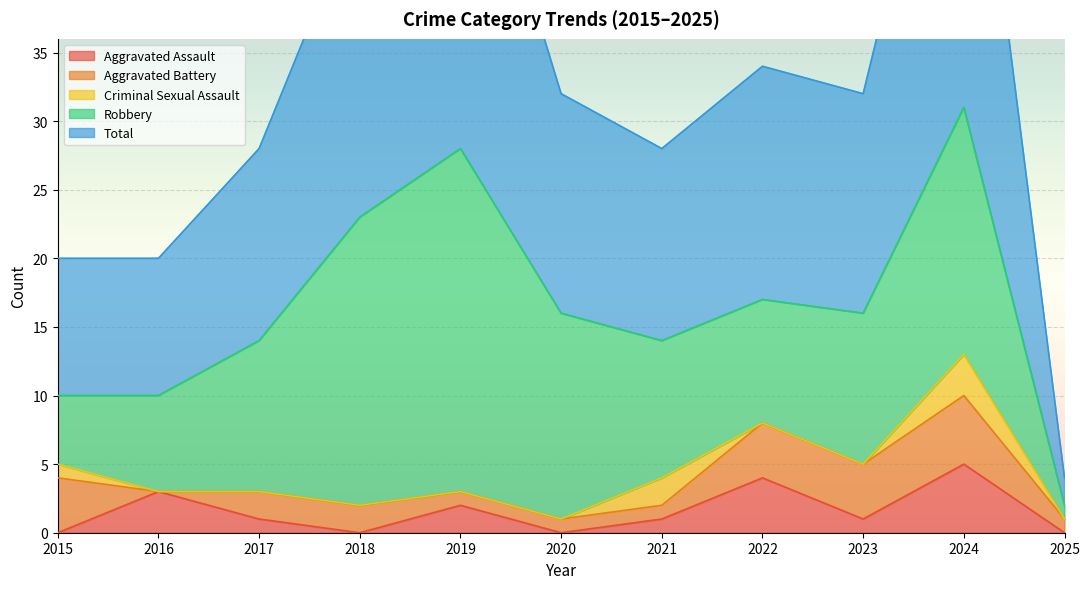

How many values in Aggravated Battery are above zero?

10